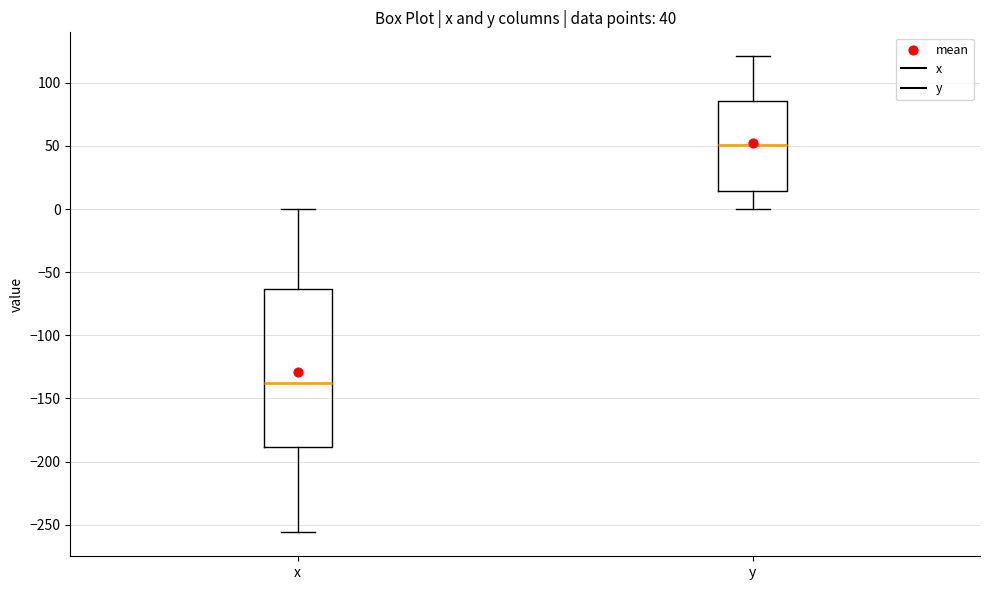

Comparing the boxes themselves (not the whiskers), which one is the tallest?

x